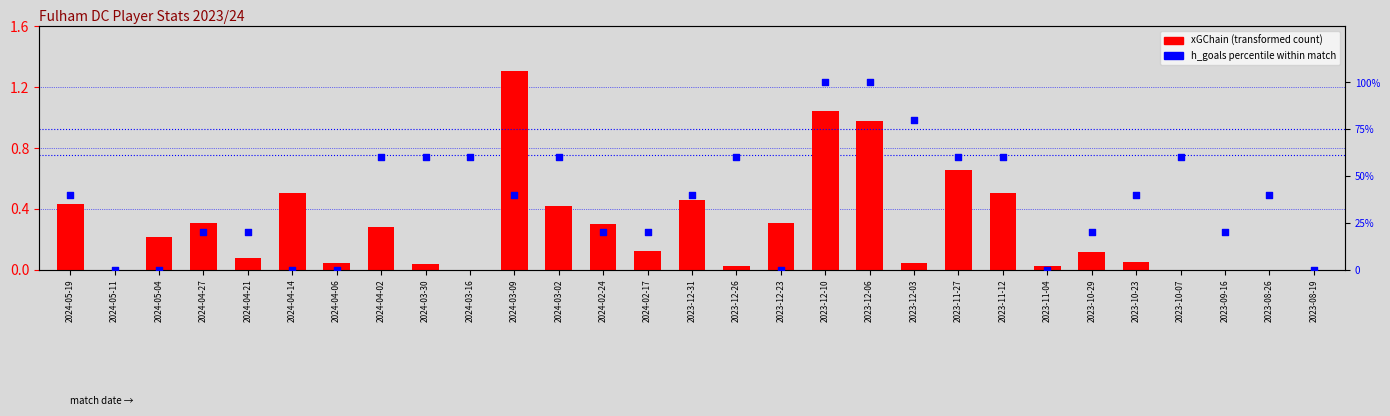

Which series has the largest total across all categories?

h_goals (percentile)